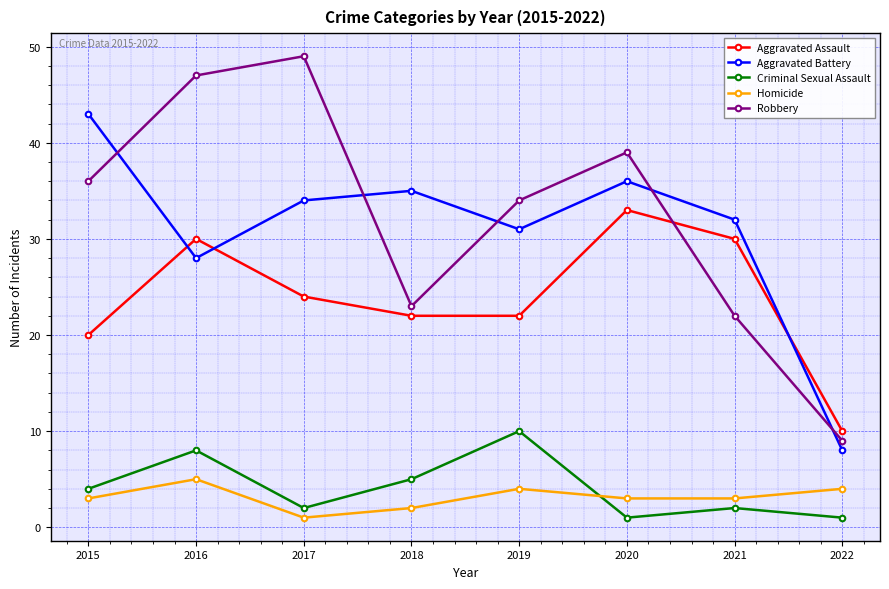

Which category has the highest value in the Aggravated Assault series?

2020